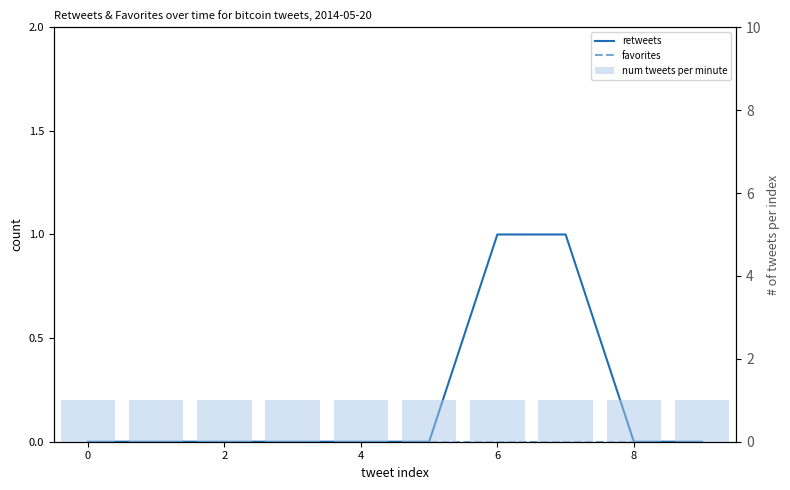

What is the label of the 3rd bar from the right?

7